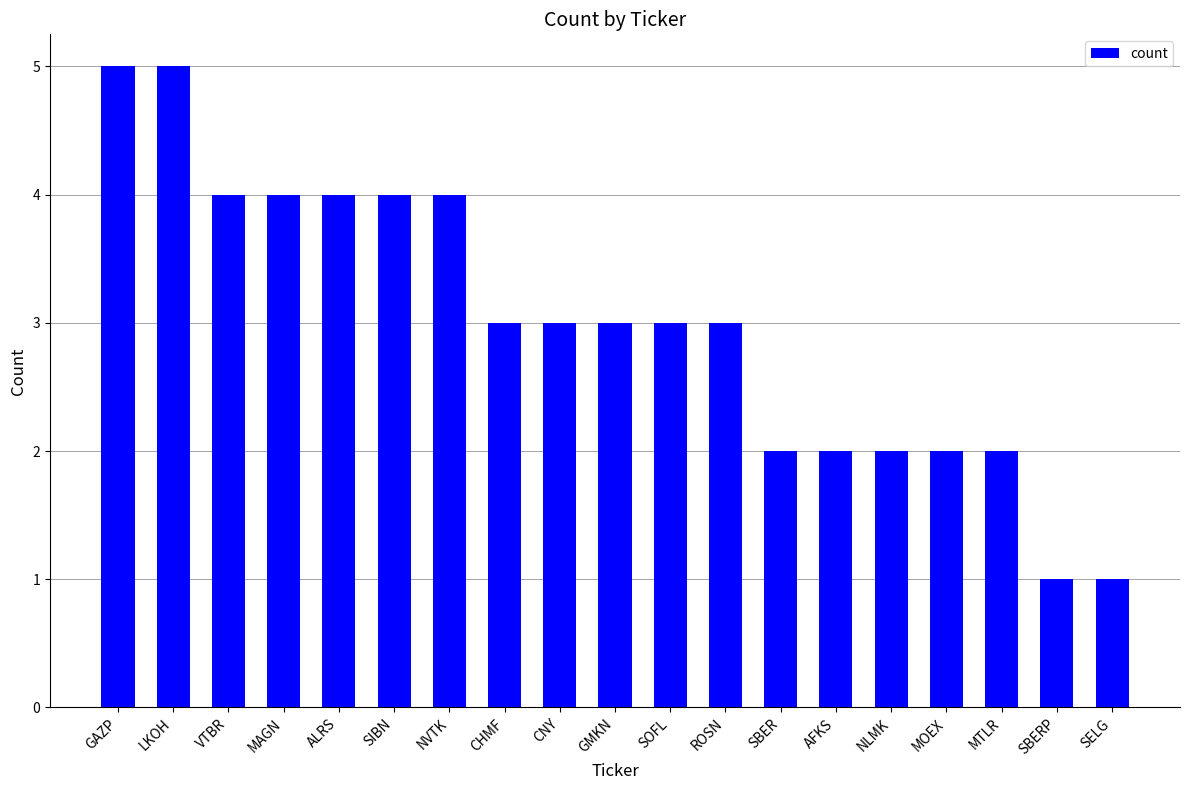

Reading right to left, transcribe all the data shown in this chart.

SELG=1	SBERP=1	MTLR=2	MOEX=2	NLMK=2	AFKS=2	SBER=2	ROSN=3	SOFL=3	GMKN=3	CNY=3	CHMF=3	NVTK=4	SIBN=4	ALRS=4	MAGN=4	VTBR=4	LKOH=5	GAZP=5